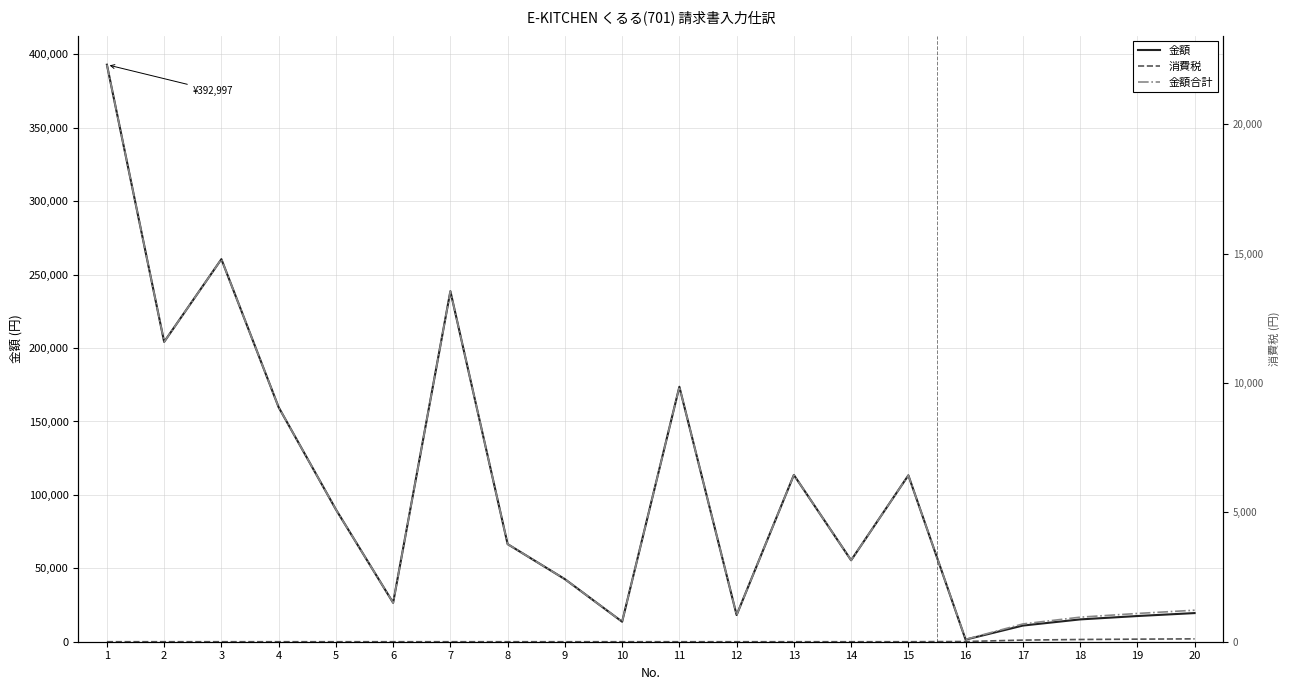

Is this an area chart (filled region under the line)?

No